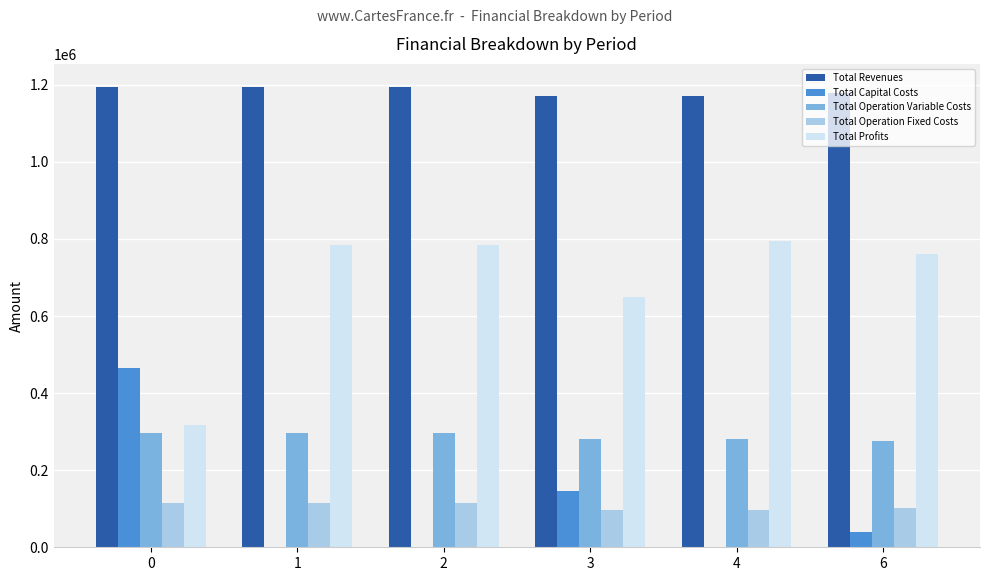

The value of Total Capital Costs at 0 is 197192.7. True or false?

False